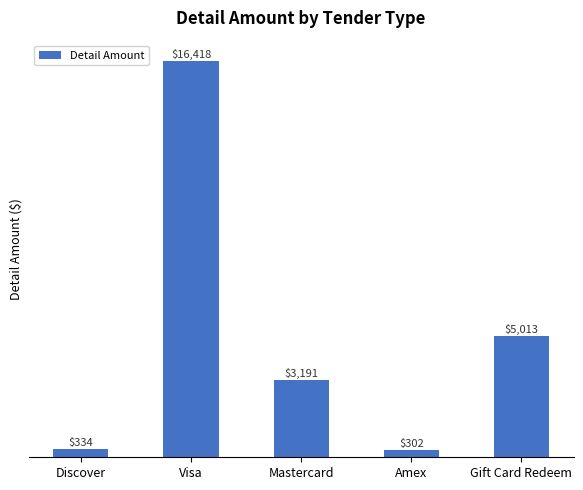

Does the chart contain any negative values?

No